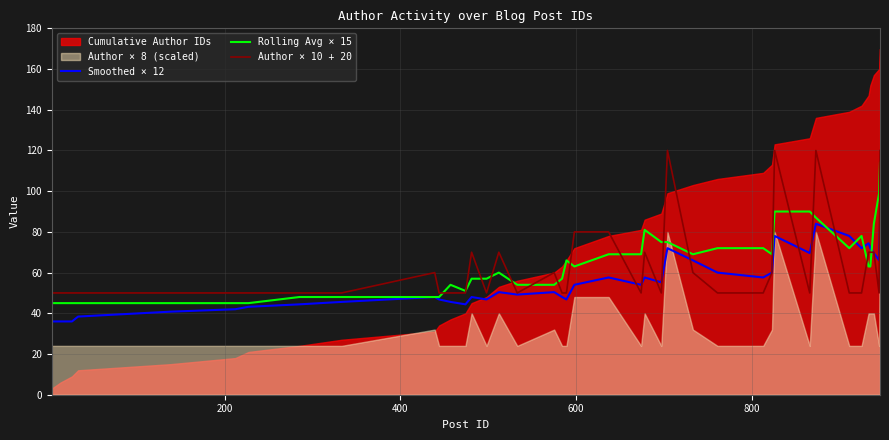

What is the minimum value for Rolling Avg × 15?

45.0